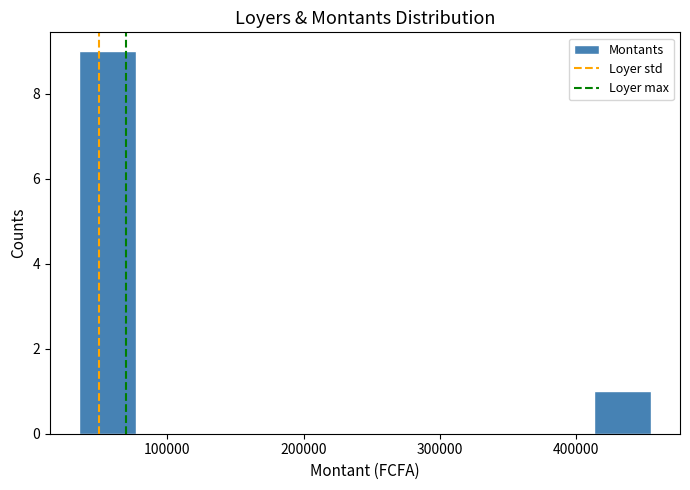

Reading left to right, list every bar in this chart as the range it spans on the x-axis followed by its height. Neither the bar edges nor the heights are printed on the chart, so give them approximately, as read against the axes.

35000 to 77000: 9
77000 to 119000: 0
119000 to 161000: 0
161000 to 203000: 0
203000 to 245000: 0
245000 to 287000: 0
287000 to 329000: 0
329000 to 371000: 0
371000 to 413000: 0
413000 to 455000: 1